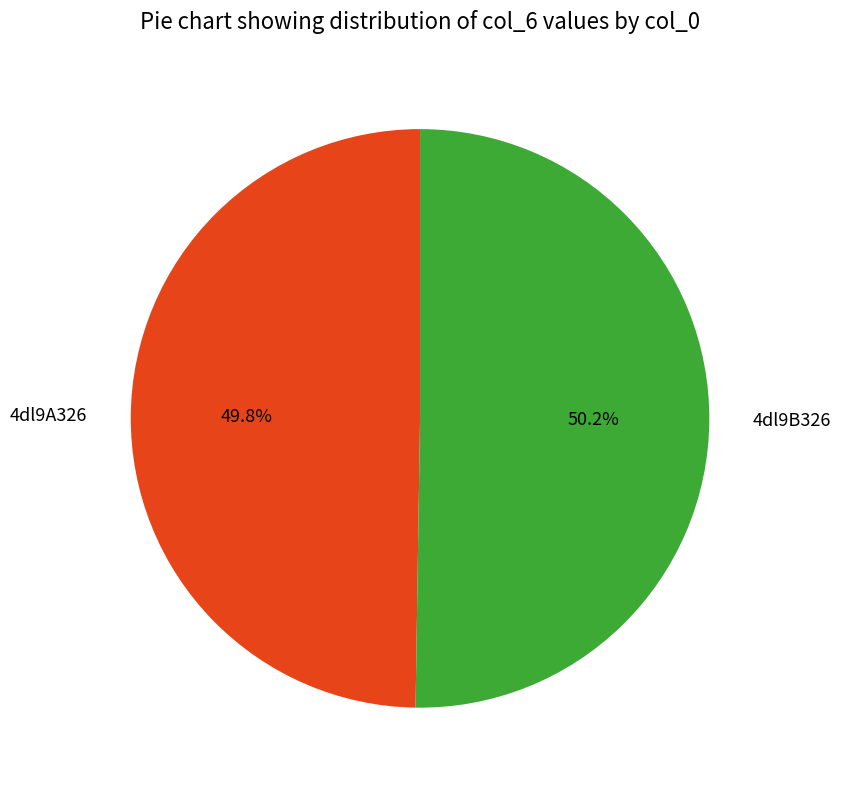

Approximately how many times larger is the value at 4dl9A326 compared to 4dl9B326?

1.0